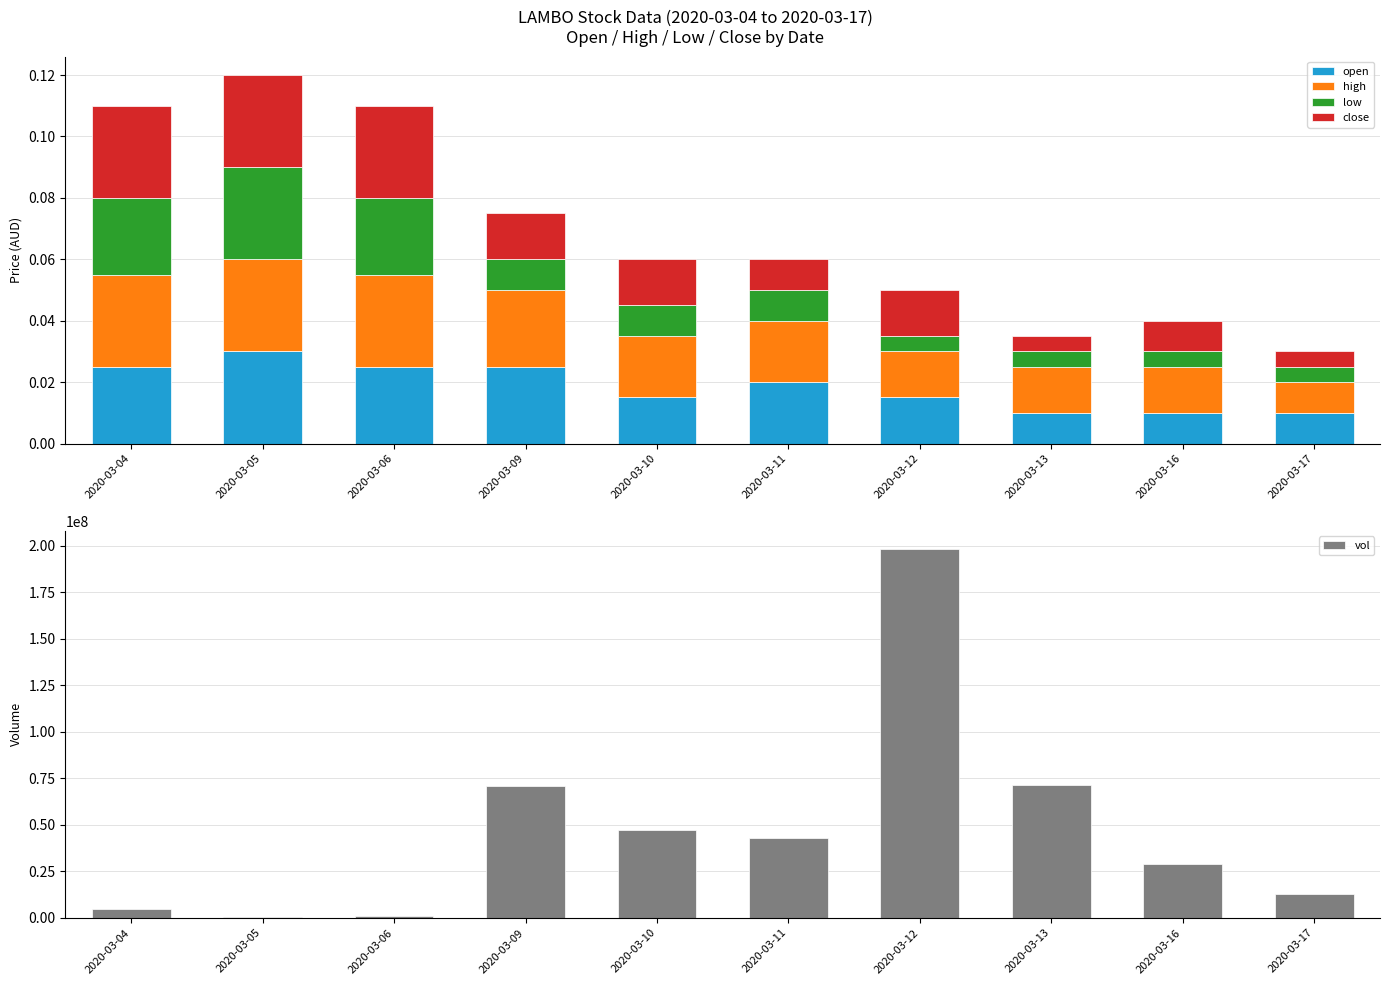

Rank the series at 2020-03-17 from lowest to highest value.

low, close, open, high, vol